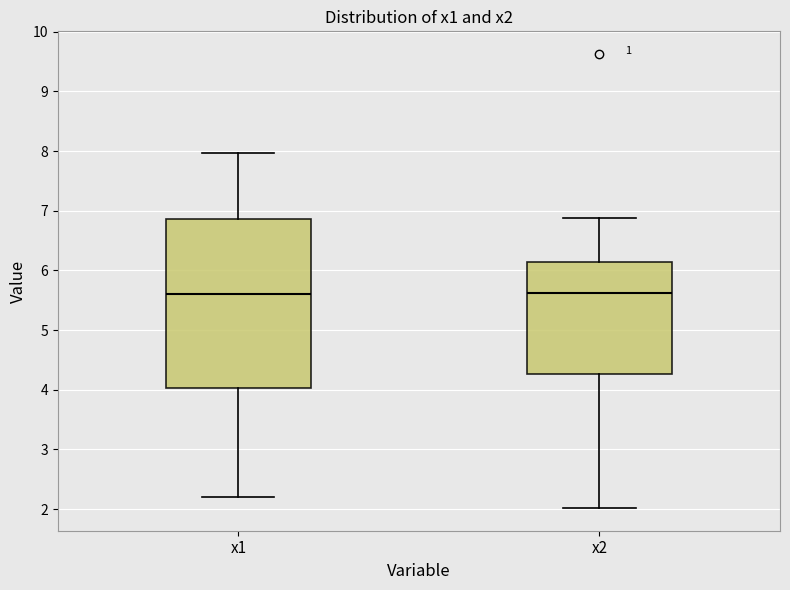

Where does the upper whisker of the box for x1 end on the y-axis? The values are not printed on the chart, so give them approximately, as read against the axis.

8.0